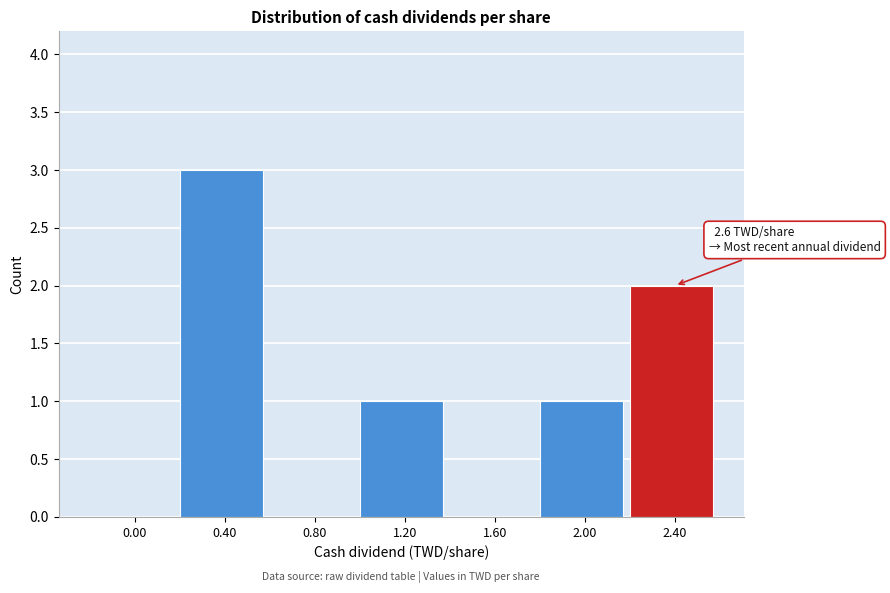

Reading left to right, extract all data points from this chart.

0.00=0	0.40=3	0.80=0	1.20=1	1.60=0	2.00=1	2.40=2